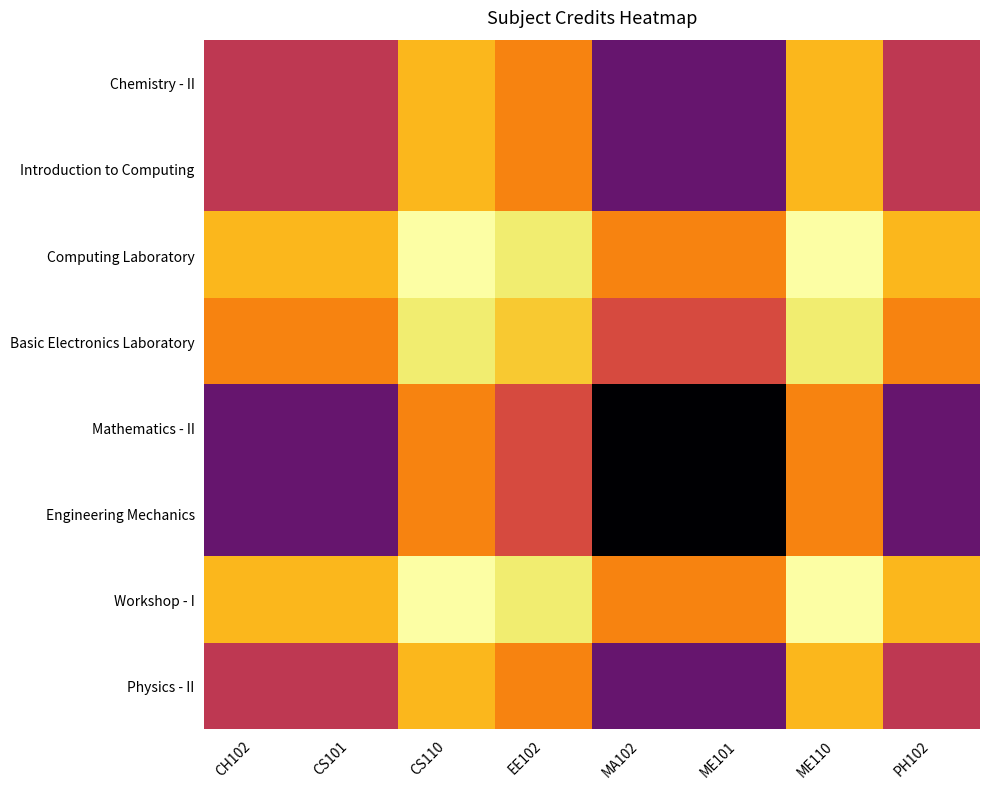

Reading right to left, what are all the values shown in this chart?

Chemistry - II: PH102=36	ME110=18	ME101=48	MA102=48	EE102=24	CS110=18	CS101=36	CH102=36
Introduction to Computing: PH102=36	ME110=18	ME101=48	MA102=48	EE102=24	CS110=18	CS101=36	CH102=36
Computing Laboratory: PH102=18	ME110=9	ME101=24	MA102=24	EE102=12	CS110=9	CS101=18	CH102=18
Basic Electronics Laboratory: PH102=24	ME110=12	ME101=32	MA102=32	EE102=16	CS110=12	CS101=24	CH102=24
Mathematics - II: PH102=48	ME110=24	ME101=64	MA102=64	EE102=32	CS110=24	CS101=48	CH102=48
Engineering Mechanics: PH102=48	ME110=24	ME101=64	MA102=64	EE102=32	CS110=24	CS101=48	CH102=48
Workshop - I: PH102=18	ME110=9	ME101=24	MA102=24	EE102=12	CS110=9	CS101=18	CH102=18
Physics - II: PH102=36	ME110=18	ME101=48	MA102=48	EE102=24	CS110=18	CS101=36	CH102=36